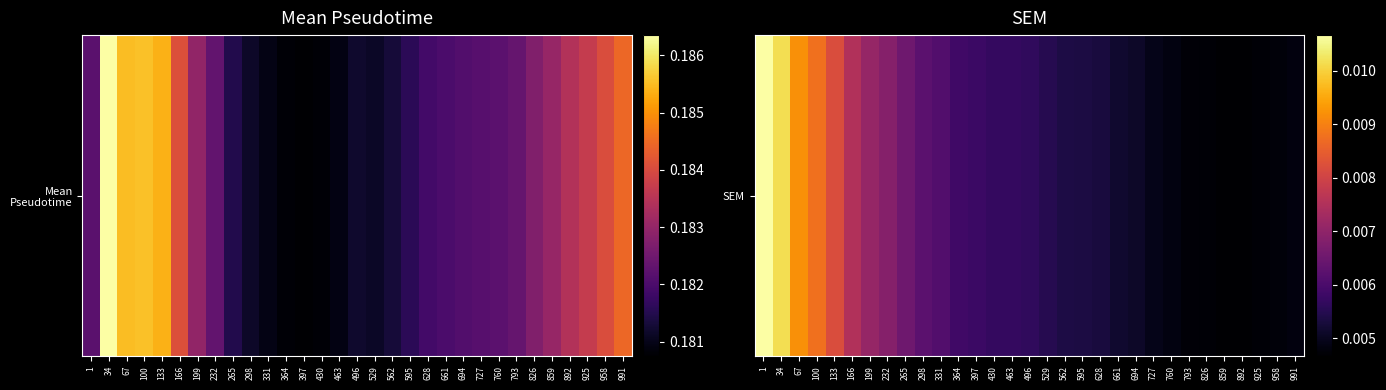

At which label is the value closest to 0?

859